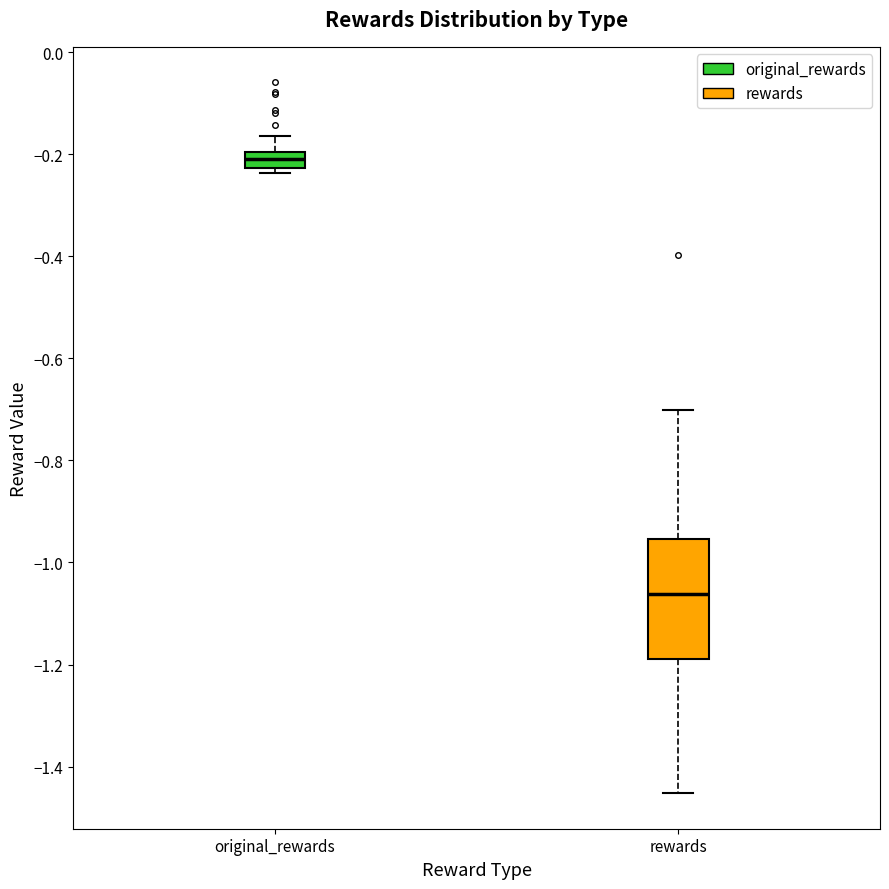

Which box is the tallest, from its lower edge to its upper edge?

rewards